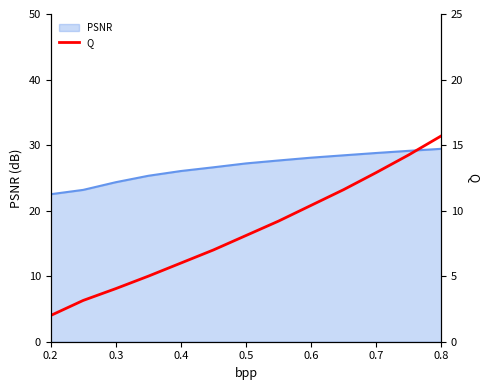

Which label corresponds to the smallest value in the chart?

0.2